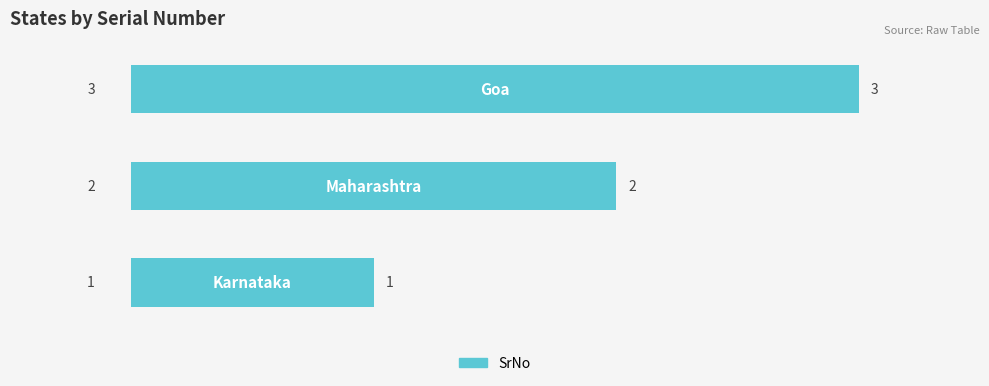

Count the values in the range 1 to 3.

3